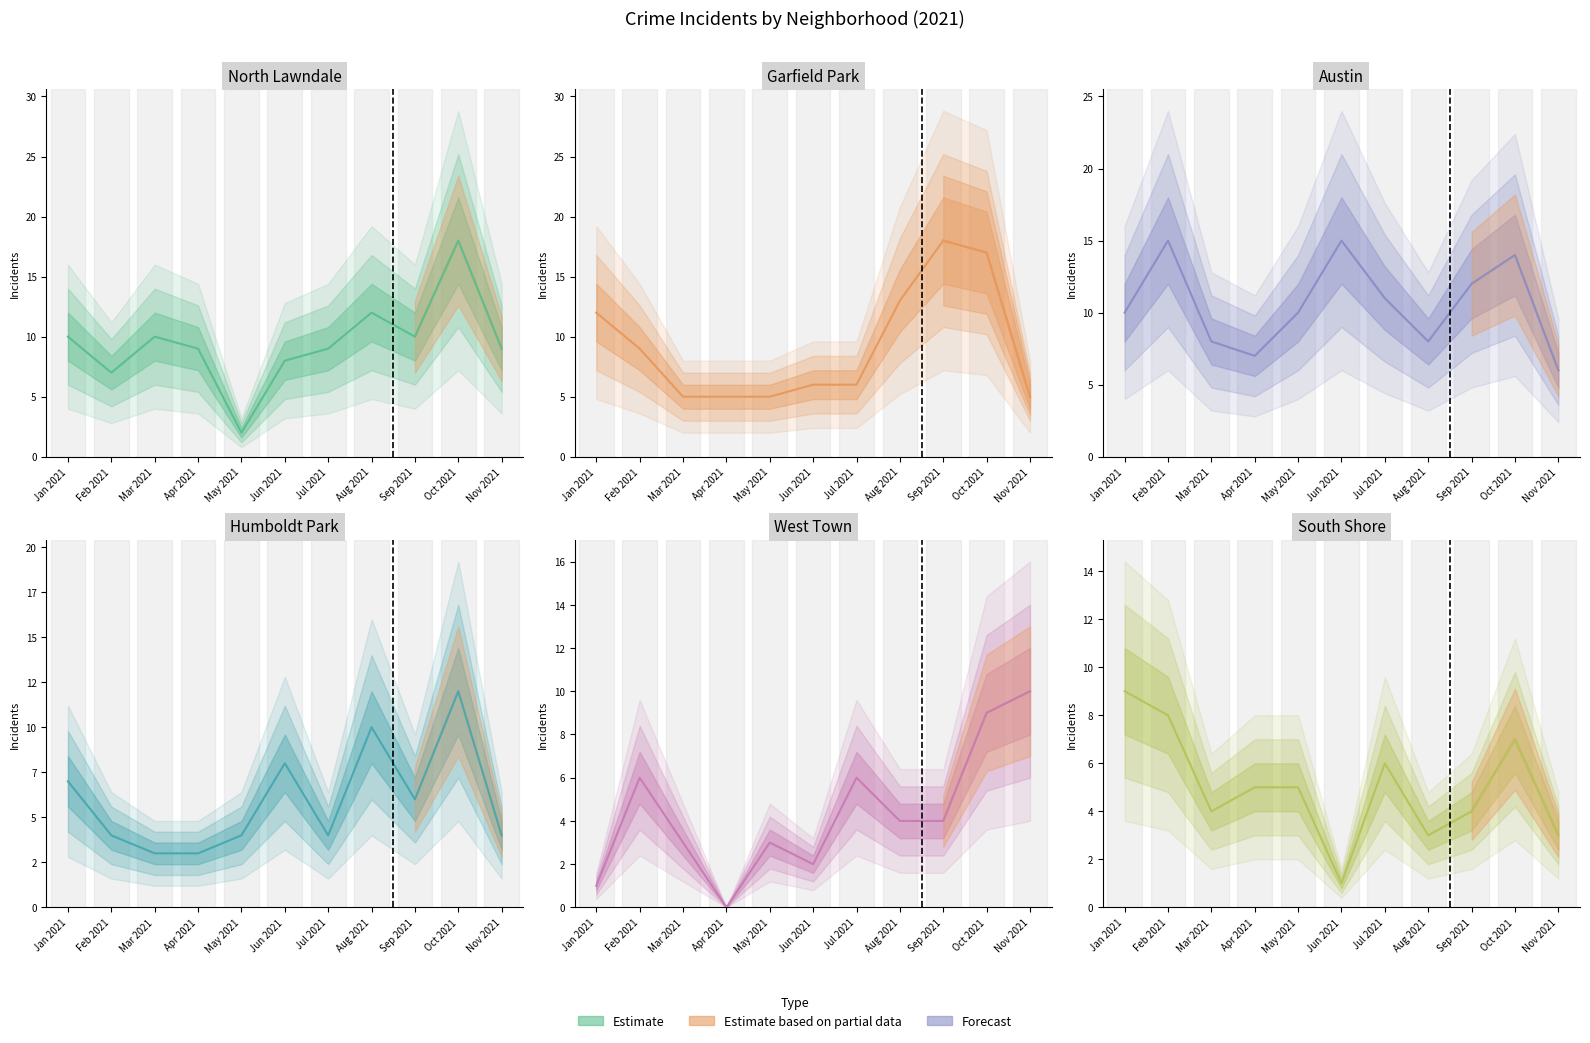

True or false: Garfield Park and South Shore cross at least once.

False